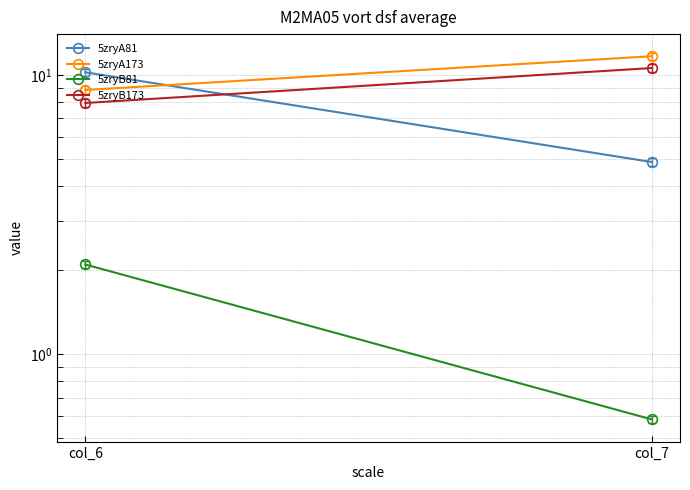

Reading left to right, what are all the values shown in this chart?

5zryA81: col_6=10.2	col_7=4.9
5zryA173: col_6=8.8	col_7=11.7
5zryB81: col_6=2.1	col_7=0.6
5zryB173: col_6=7.9	col_7=10.6